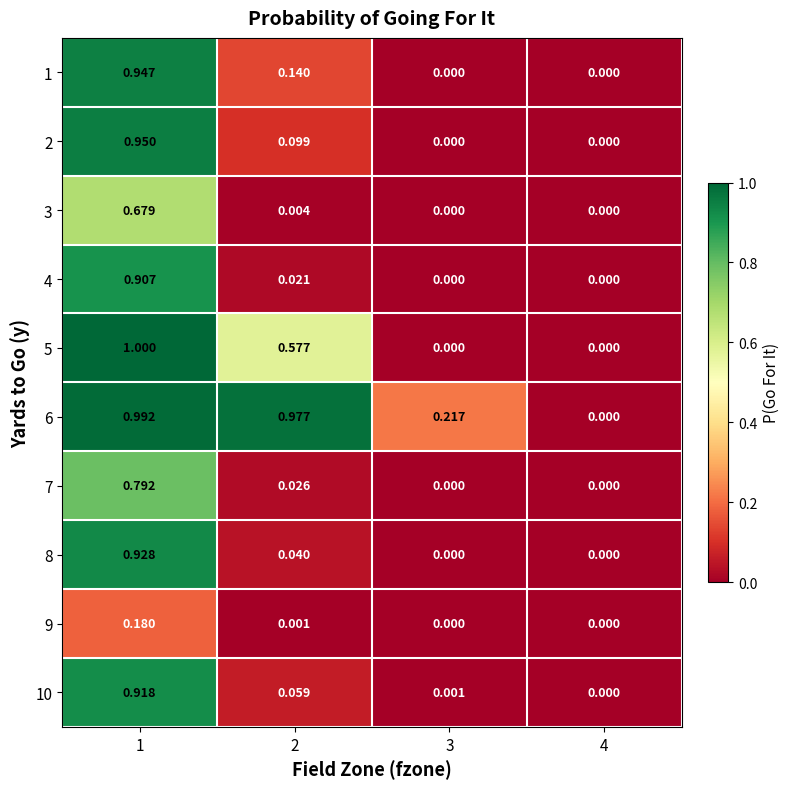

Is the value of 9 at 2 greater than the value of 7 at 1?

No